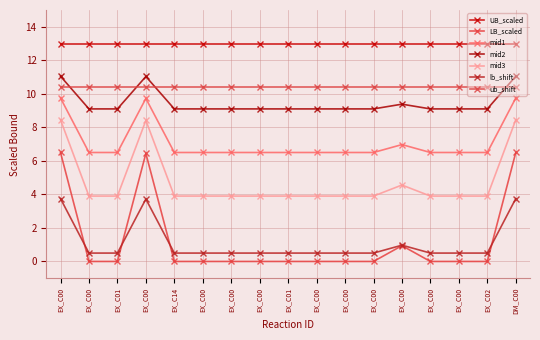

Does the chart have visible grid lines?

Yes